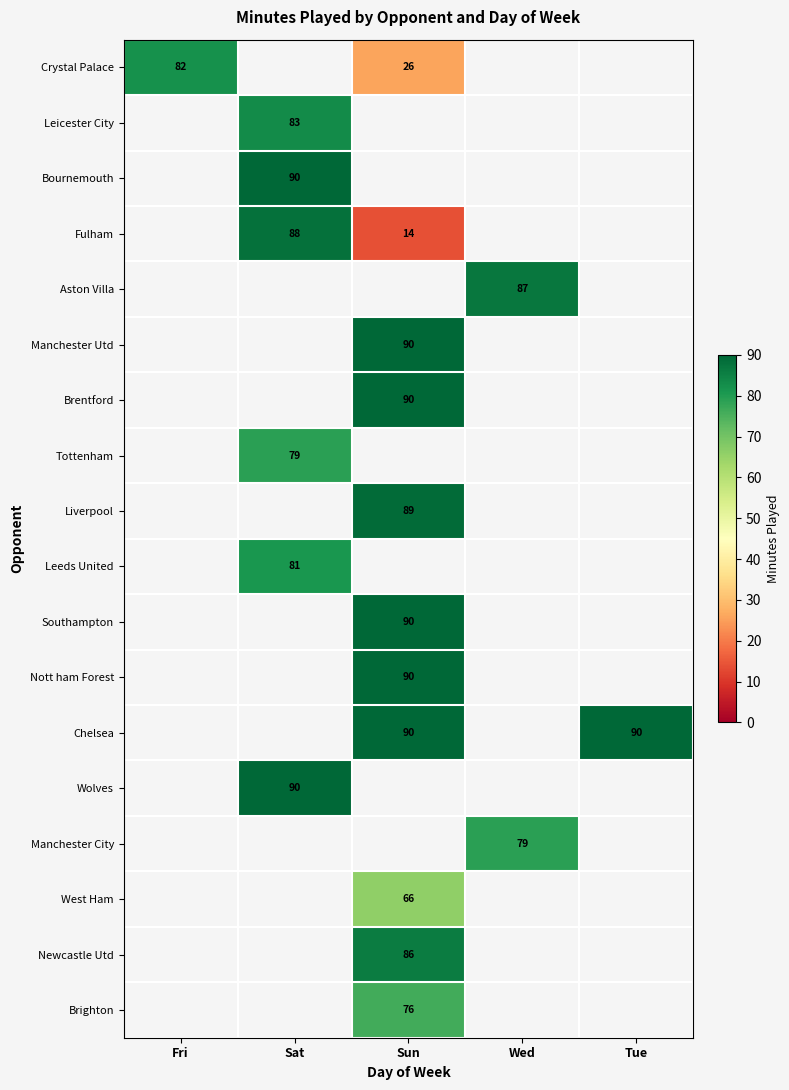

The Tottenham series shows 137.6 at Sat. True or false?

False